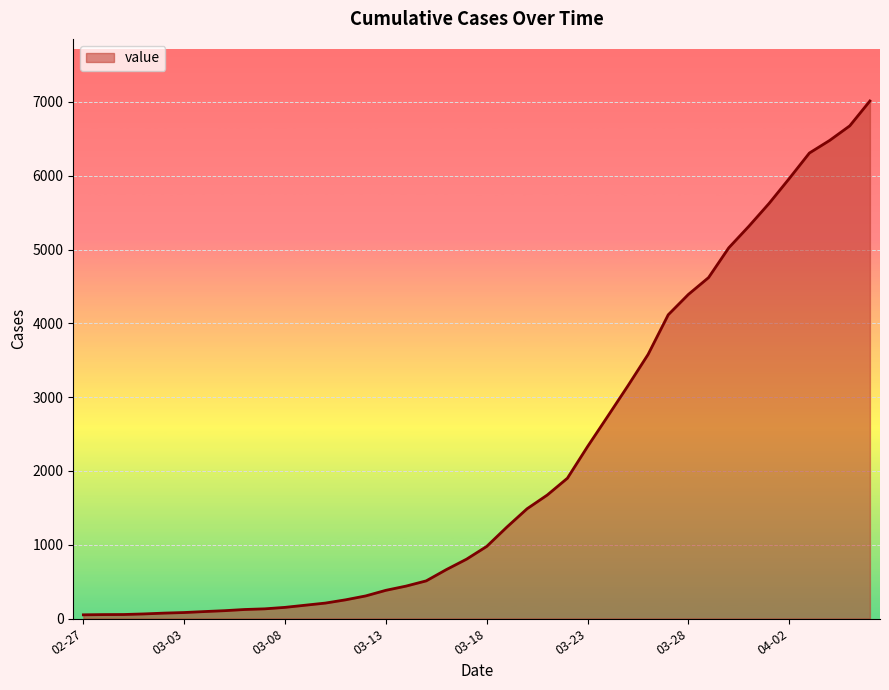

How many categories are shown in the chart?

40